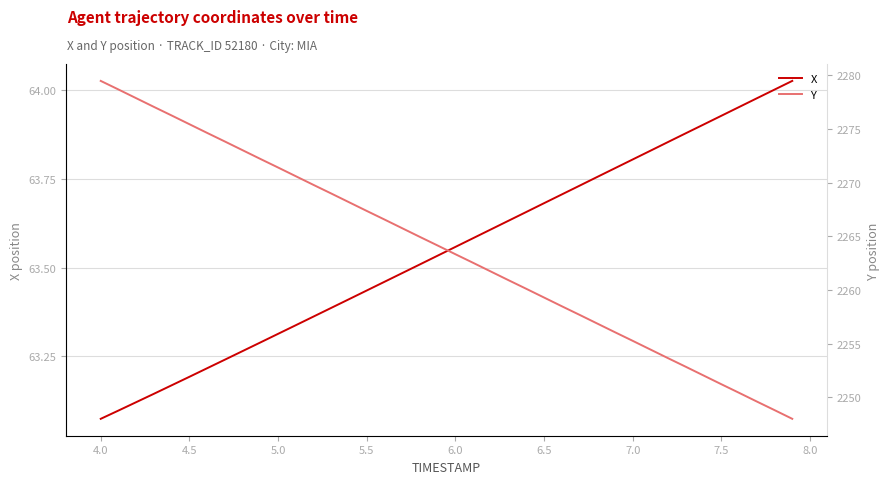

How many lines are shown in the chart?

2